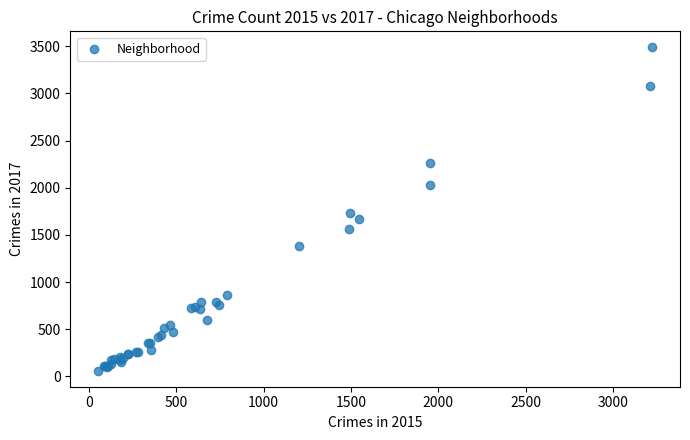

What Y value in the scatter plot is closest to 1774?

1733